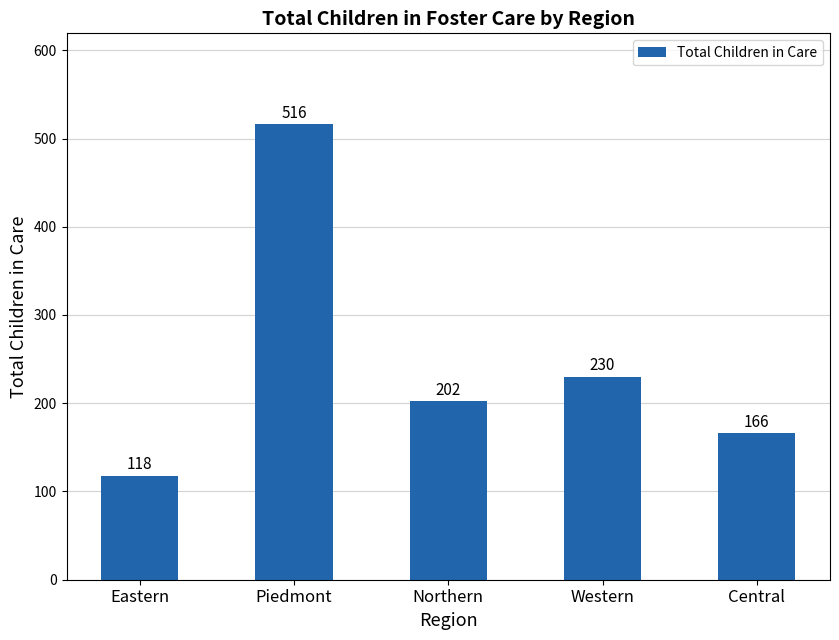

Is it true that the value at Central is 166?

True